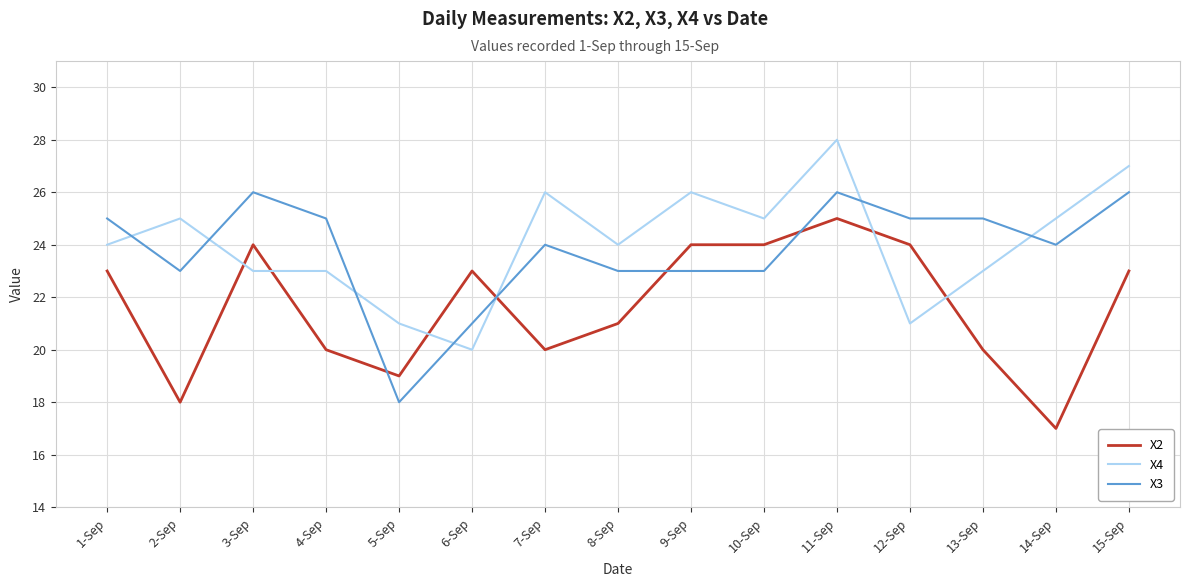

At which category does X3 reach its first local valley?

2-Sep